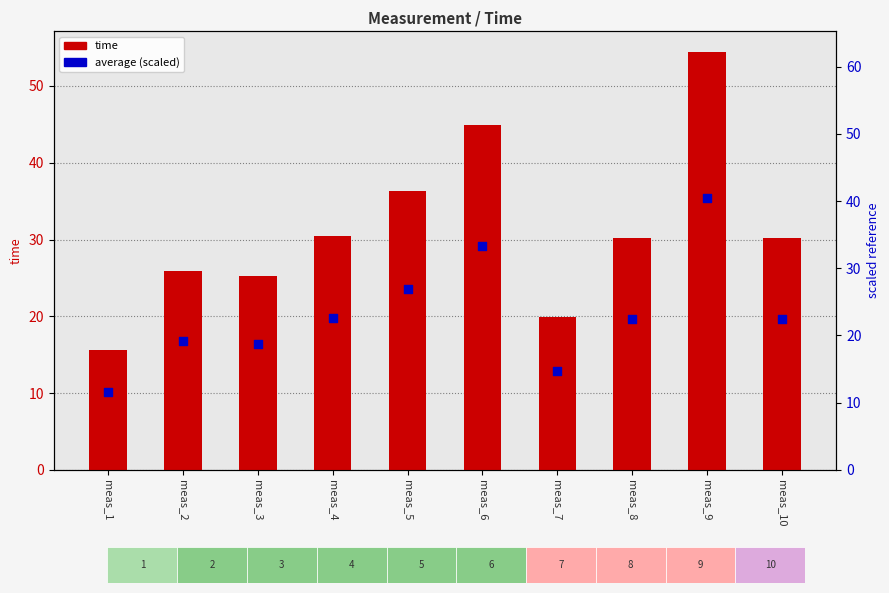

At how many categories does at least one series exceed 54?

1